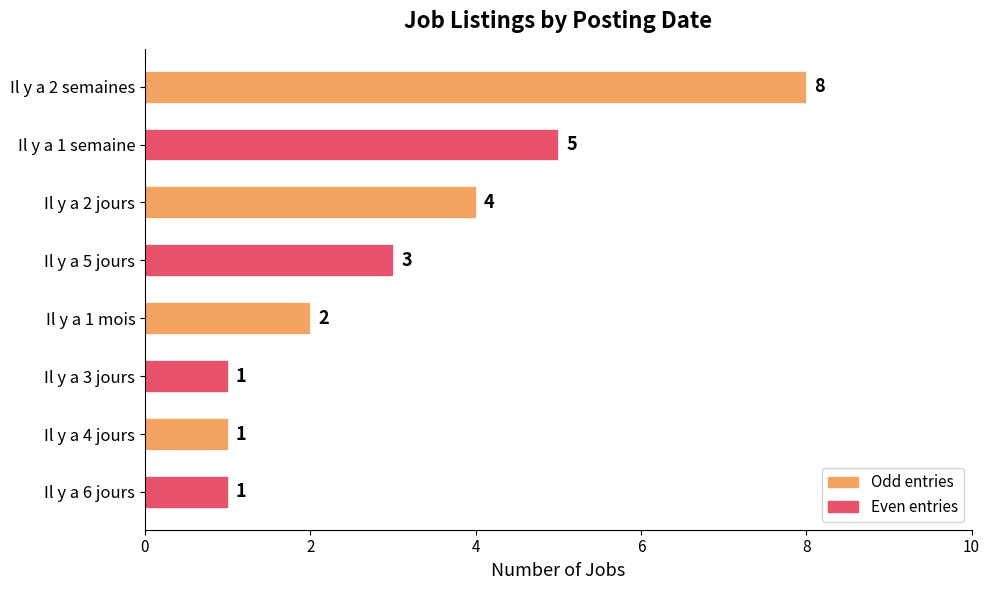

True or false: the data shows 1 at Il y a 3 jours.

True